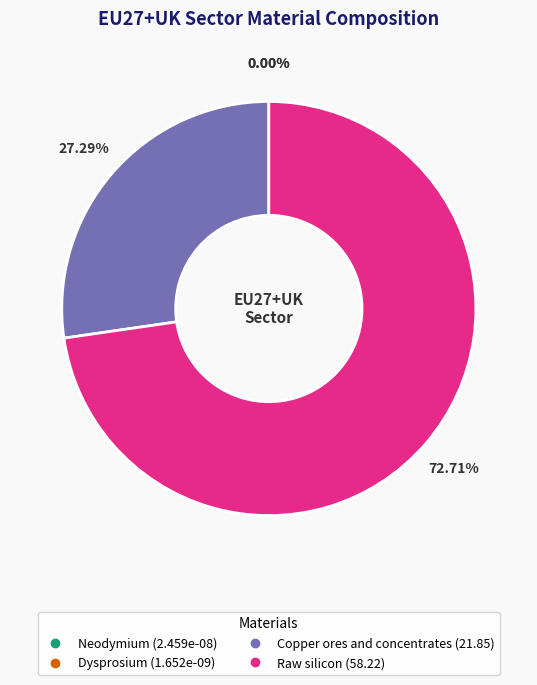

Approximately how many times larger is the value at Copper ores and concentrates compared to Raw silicon?

0.4